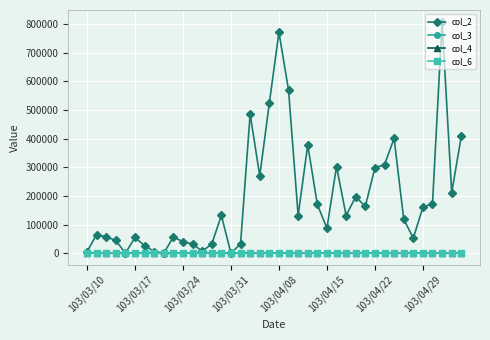

What is the greatest value displayed?

808430.0